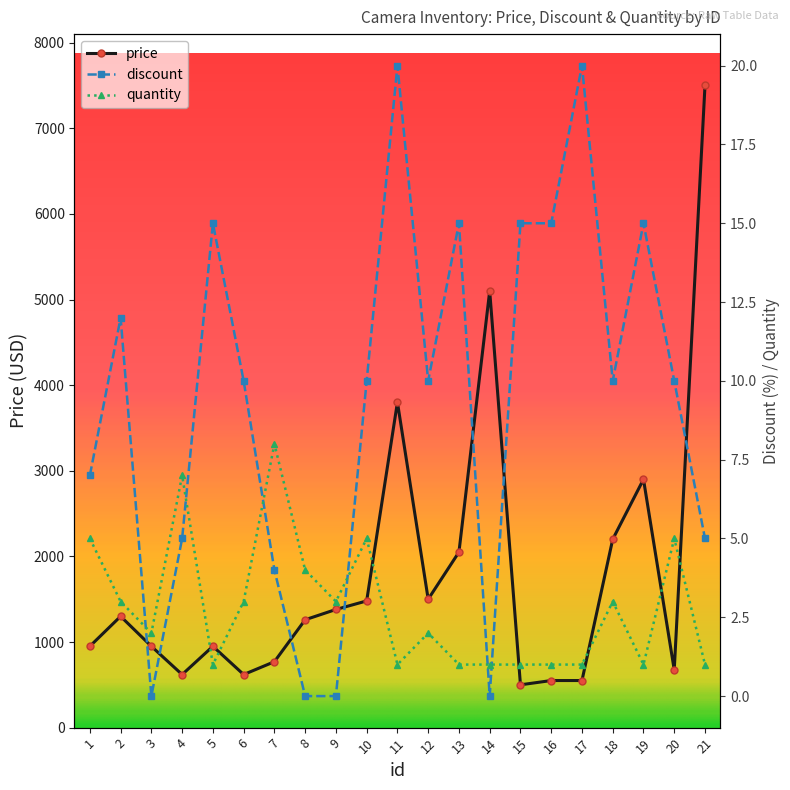

What is the maximum value for price?

7500